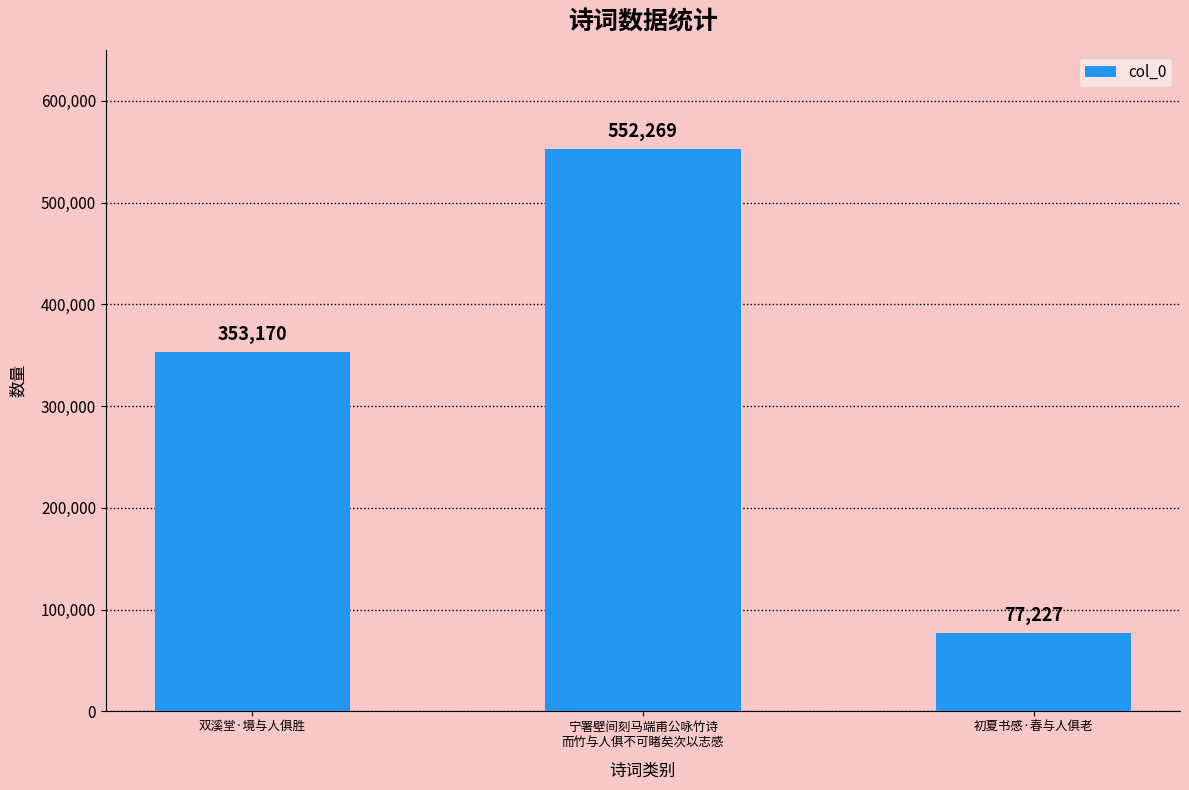

What position from the right is 双溪堂·境与人俱胜?

3